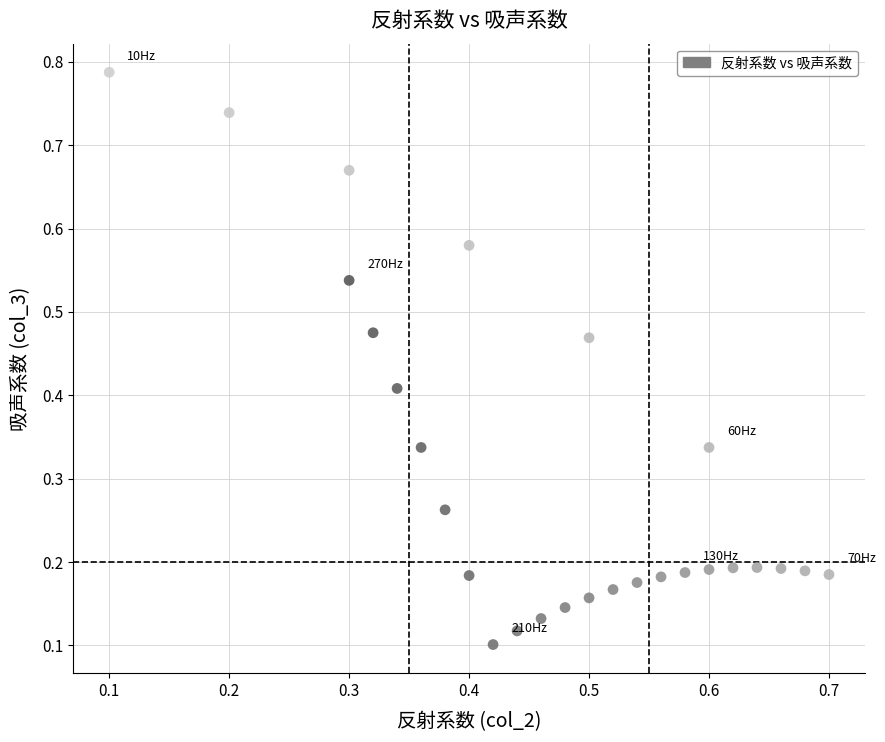

Count the number of points in this scatter plot.

27